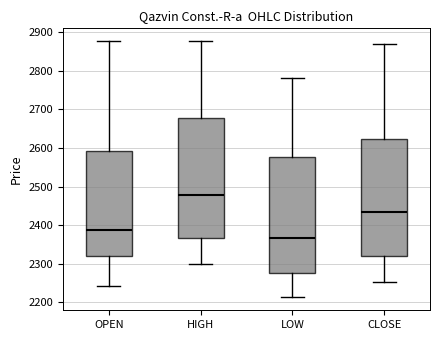

Which box has the lowest median line?

LOW